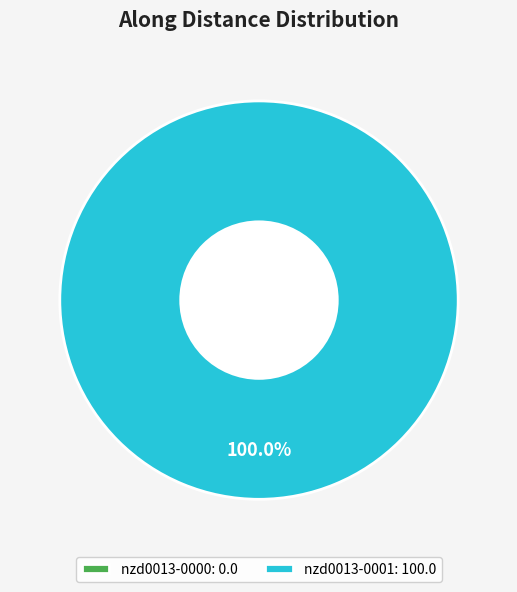

What is the total percentage of nzd0013-0001 and nzd0013-0000?

100.0%